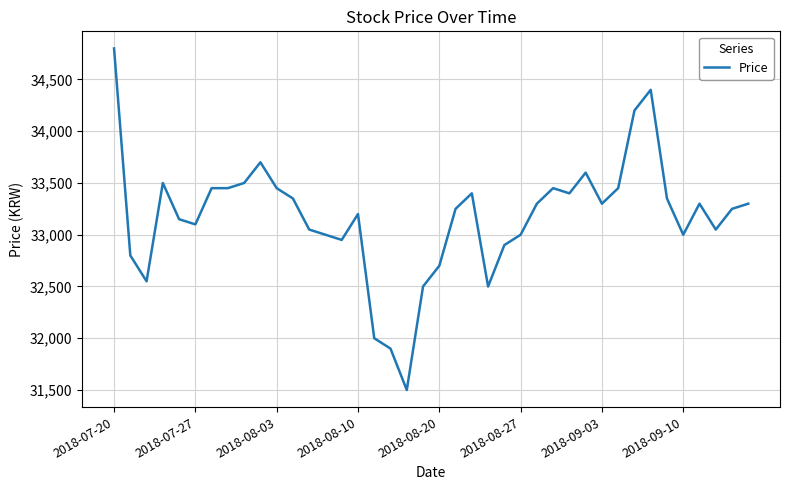

What is the greatest value displayed?

34800